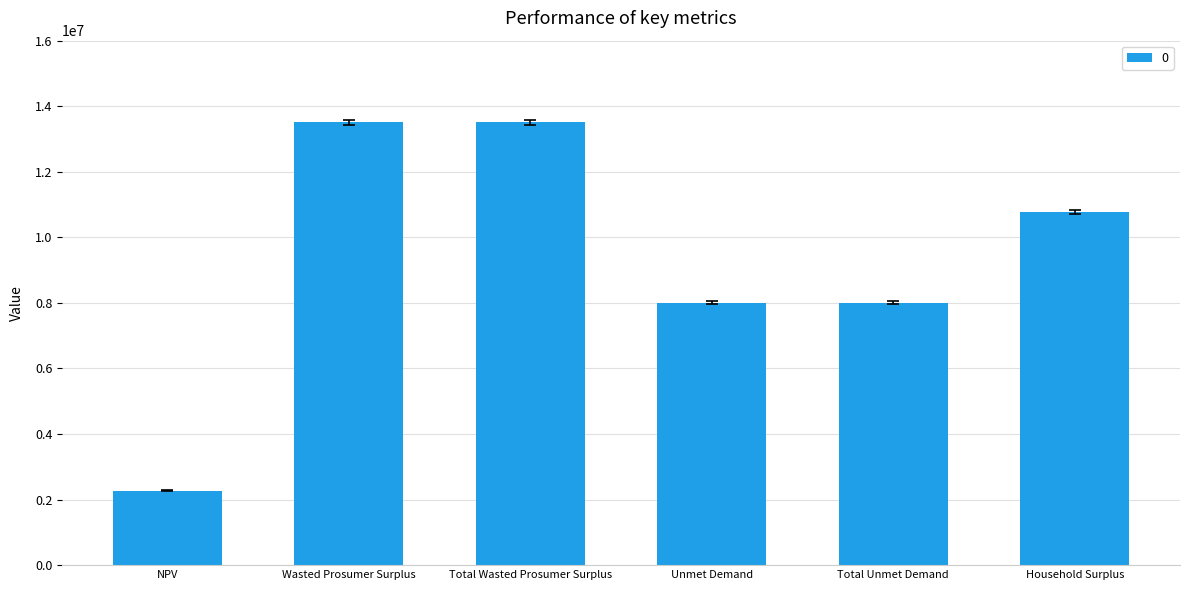

How many data points are less than 10780097?

3